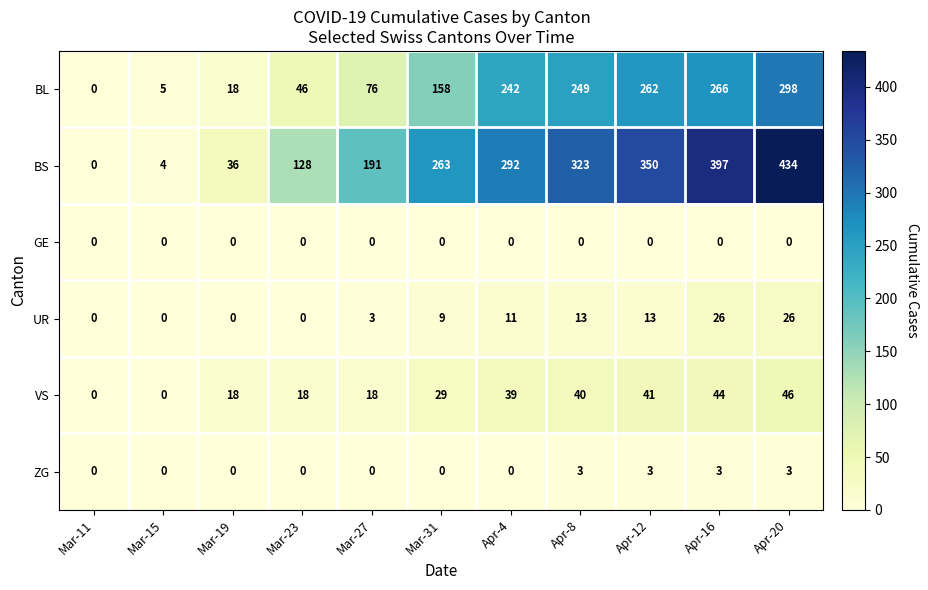

Between Mar-11 and Mar-31, which series saw the biggest shift?

BS